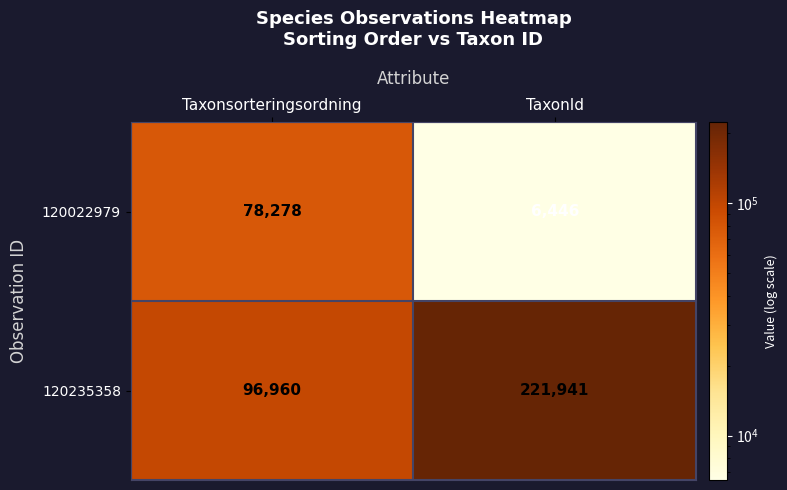

Read the 120235358 value at TaxonId, to the nearest 100.

221900